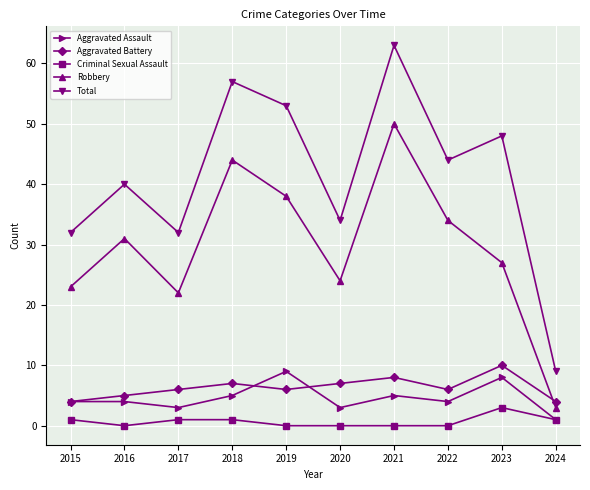

The value of Aggravated Battery at 2015 is 4. True or false?

True